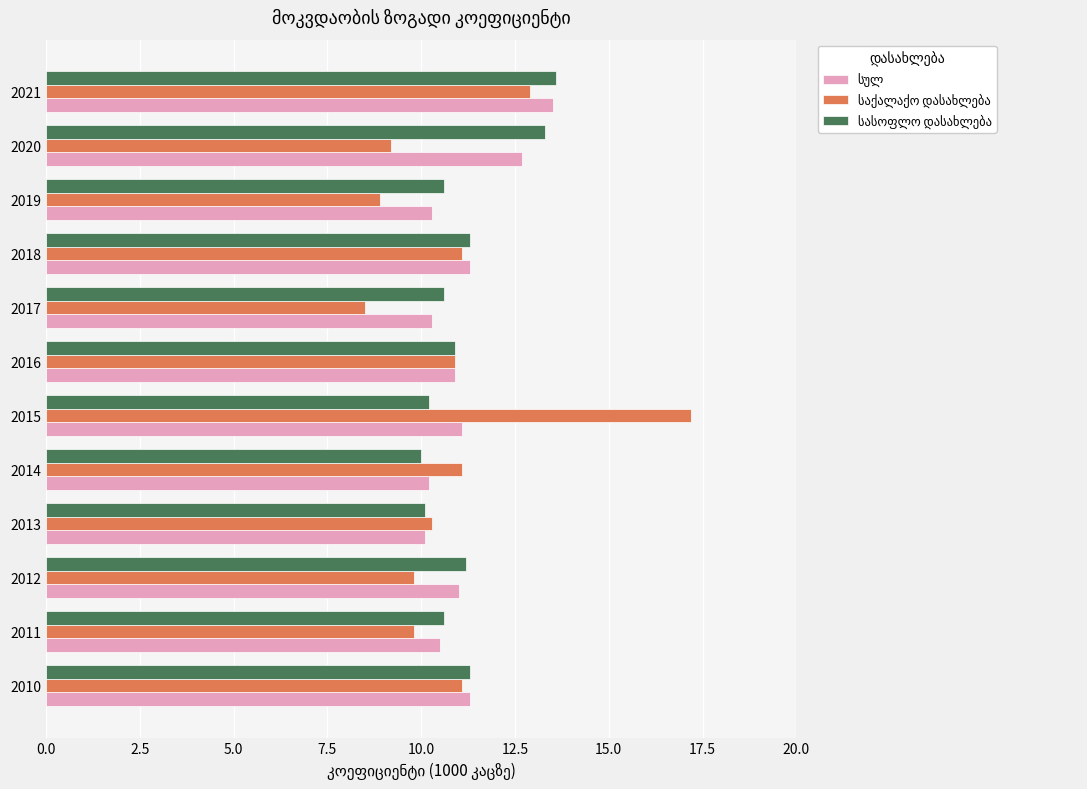

At which category is the sum across all series the highest?

2021